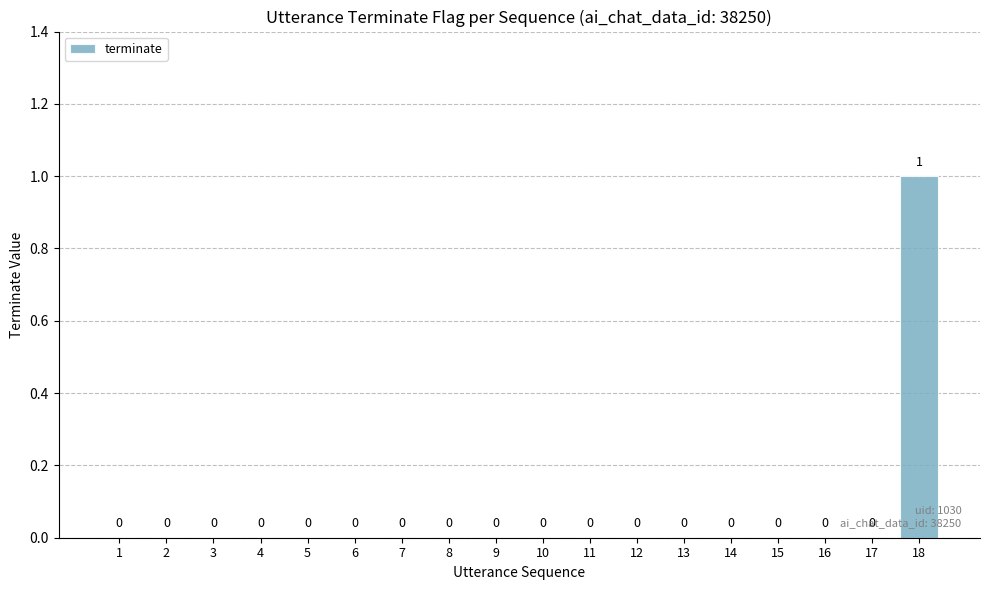

At which category does the chart reach its peak across all series?

18